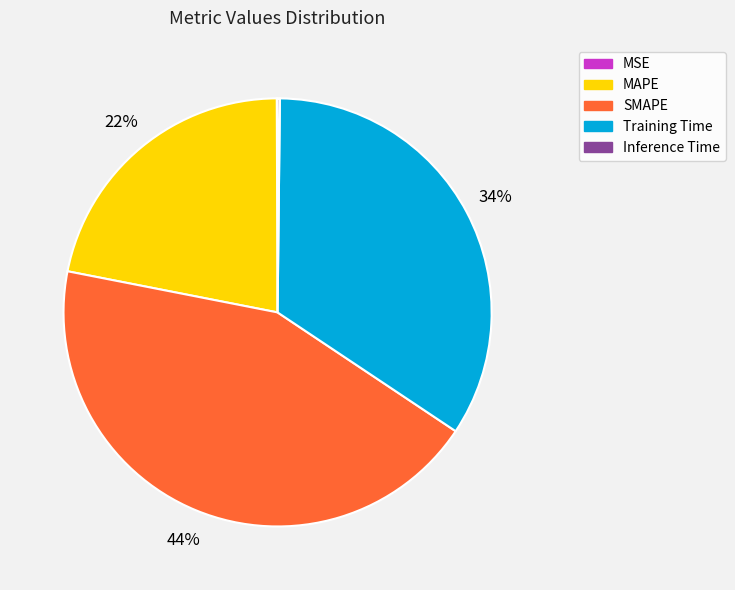

Is the sum of Training Time and SMAPE greater than half?

Yes